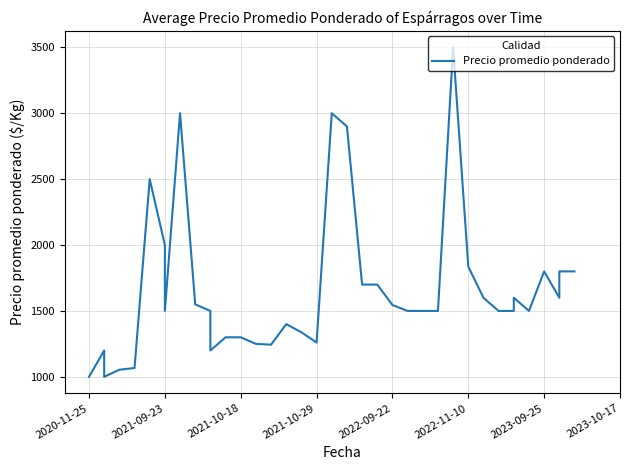

What is the label of the 39th point from the right?

2021-09-23